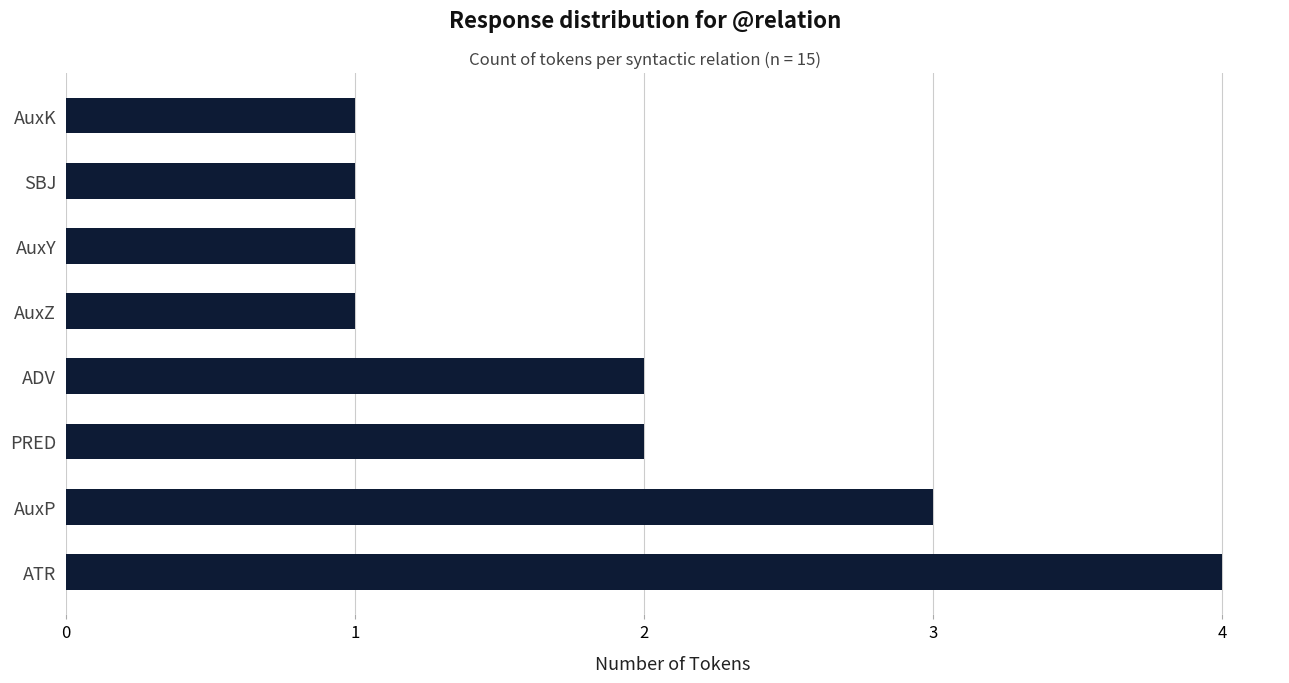

What is the average value?

2